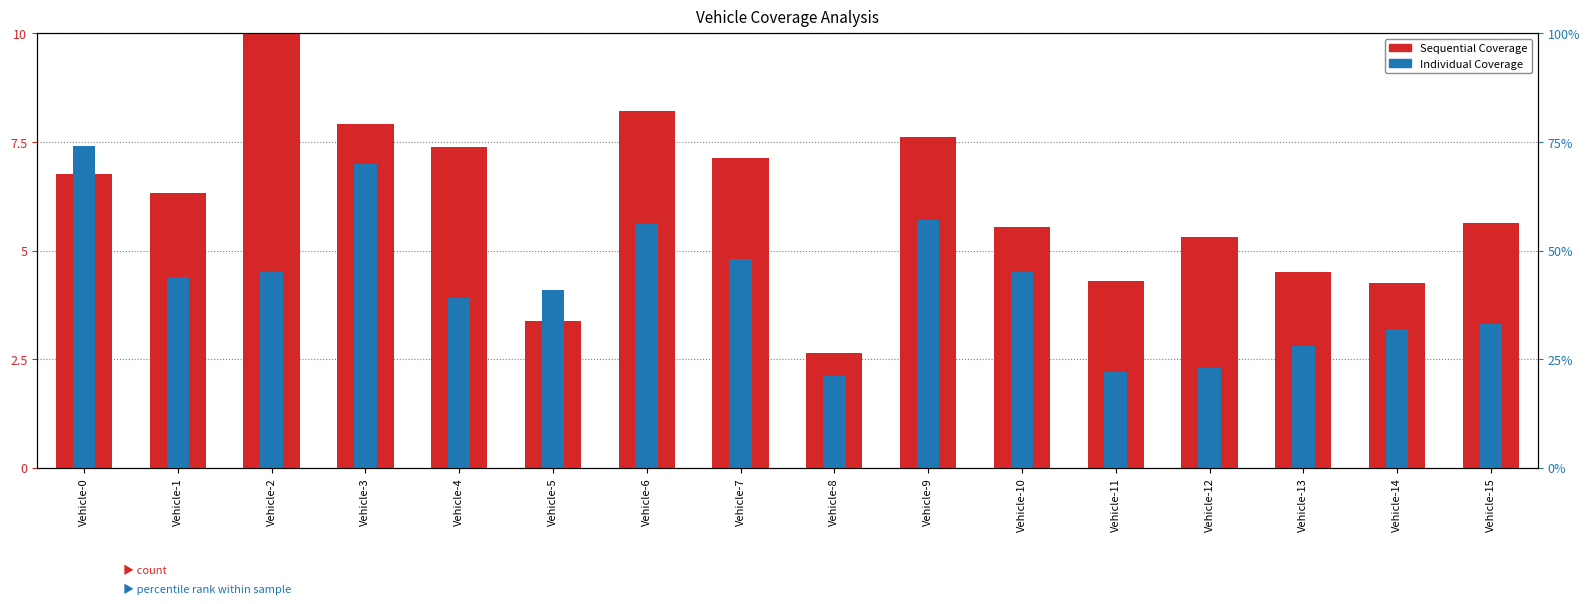

Reading right to left, extract all data points from this chart.

Sequential Coverage: 5.6	4.3	4.5	5.3	4.3	5.6	7.6	2.6	7.1	8.2	3.4	7.4	7.9	10.0	6.3	6.8
Individual Coverage: 3.3	3.2	2.8	2.3	2.2	4.5	5.7	2.1	4.8	5.6	4.1	3.9	7.0	4.5	4.4	7.4